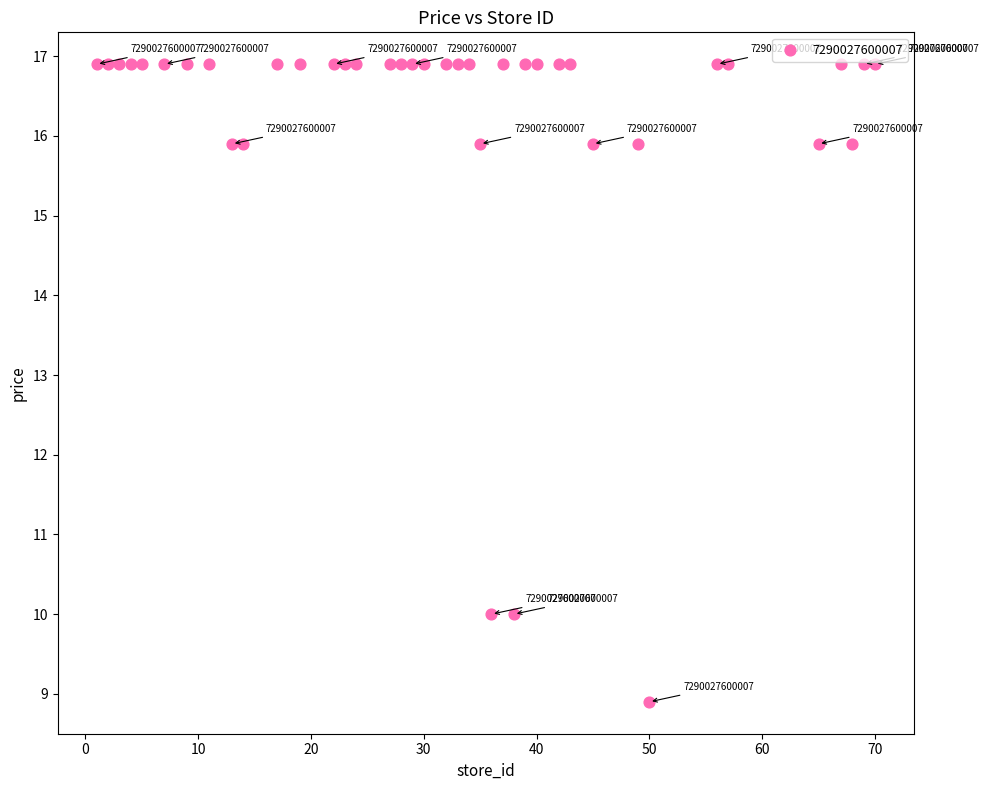

What is the range of Y values (max minus min)?

8.0